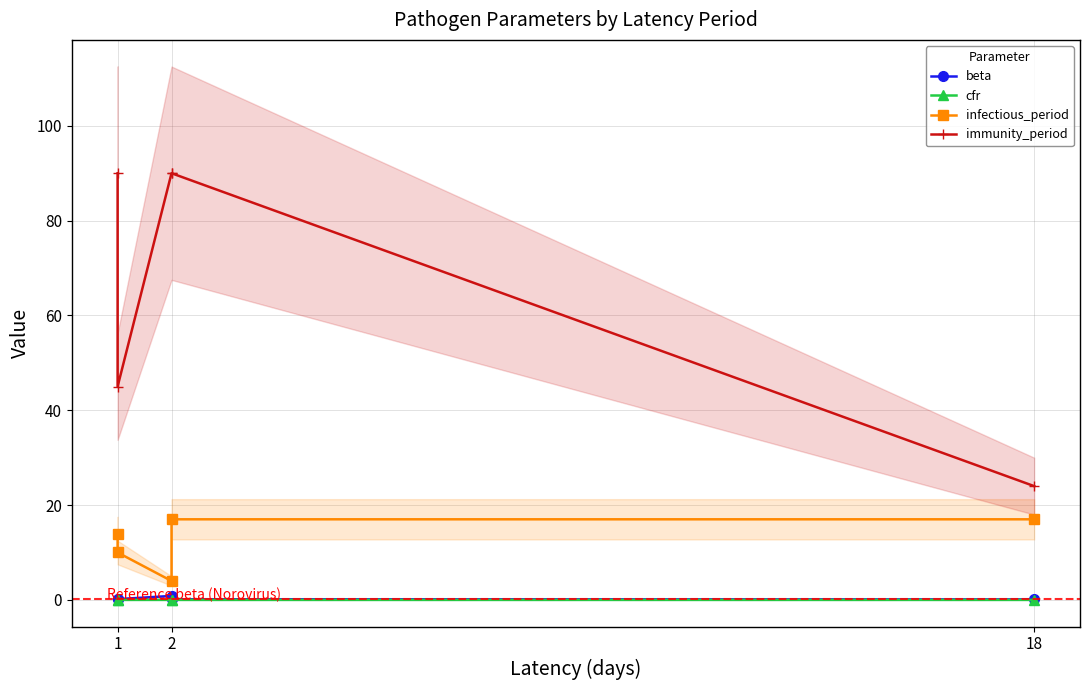

What are all the series names shown in the legend?

beta, cfr, infectious_period, immunity_period